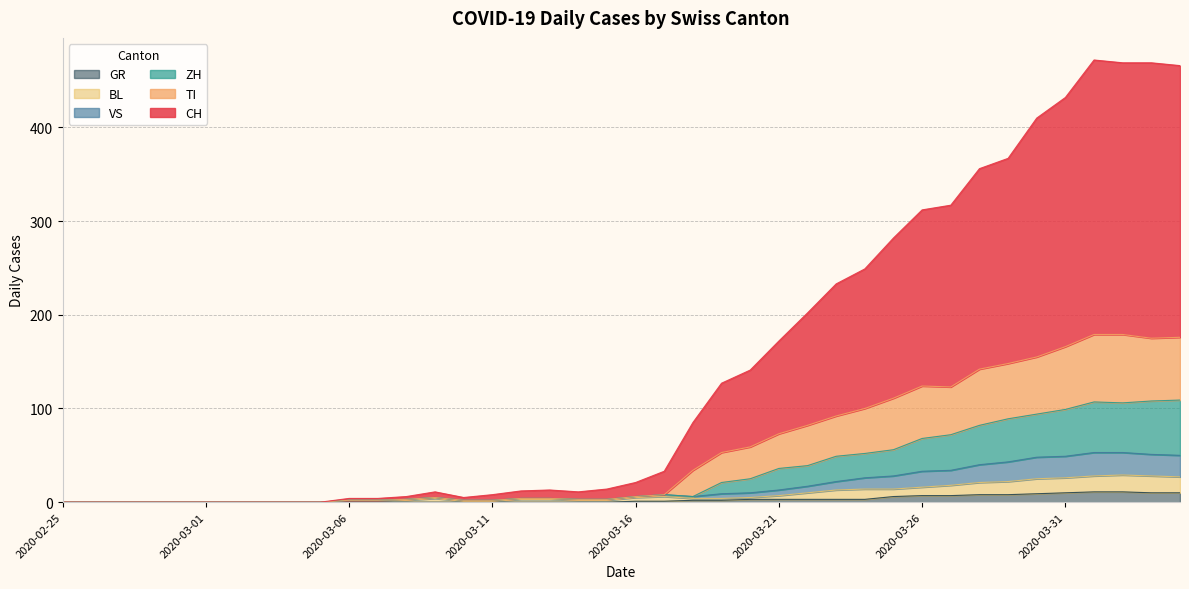

At which category is the sum across all series the highest?

2020-04-01